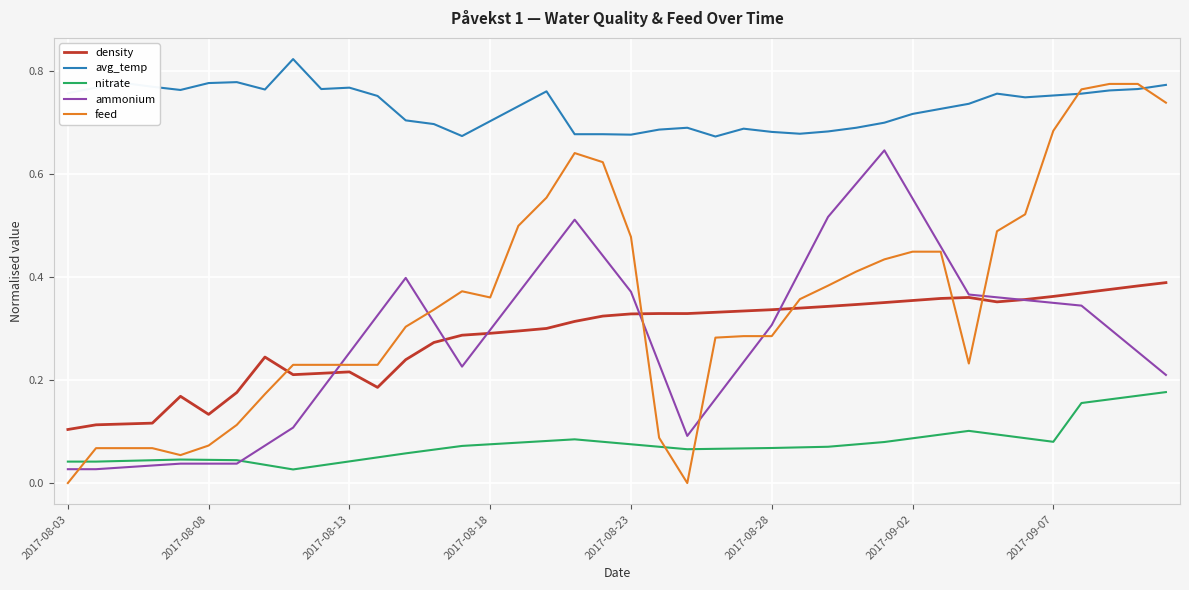

List the series in order of their peak value, highest first.

avg_temp, feed, ammonium, density, nitrate